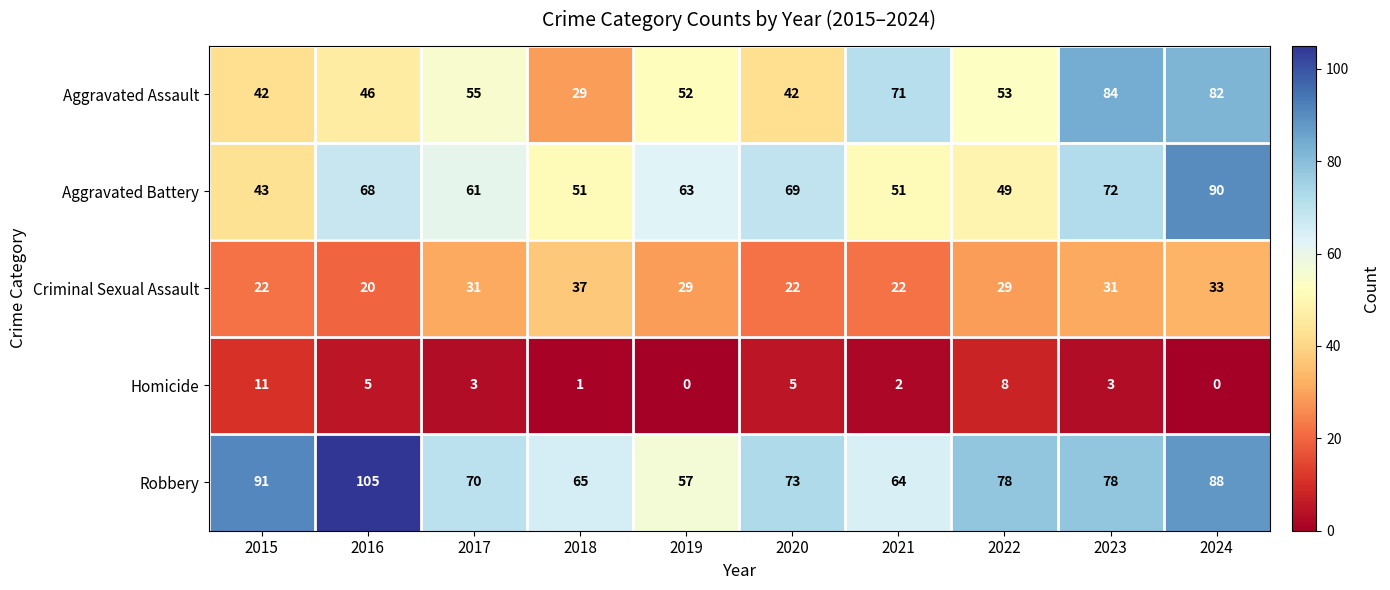

List the series in order of their peak value, highest first.

Robbery, Aggravated Battery, Aggravated Assault, Criminal Sexual Assault, Homicide